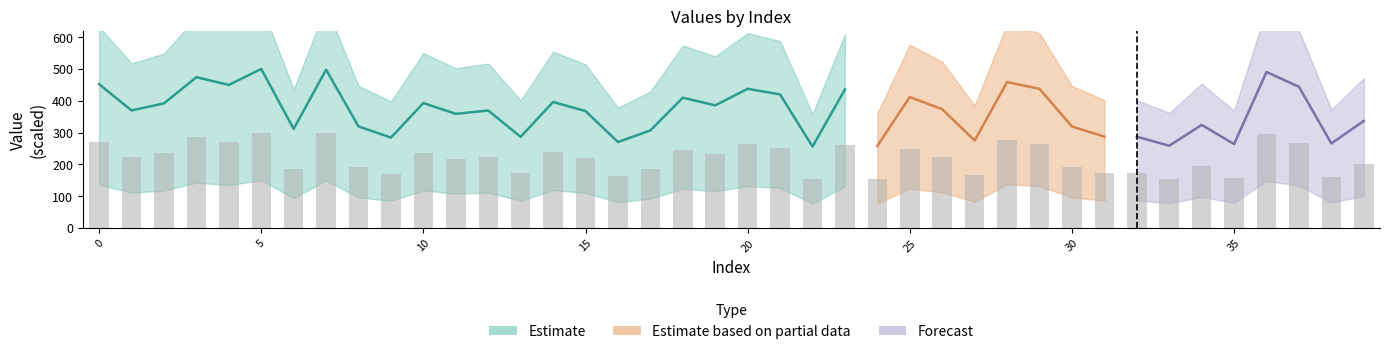

Where is the data nearest to the value 226?

26